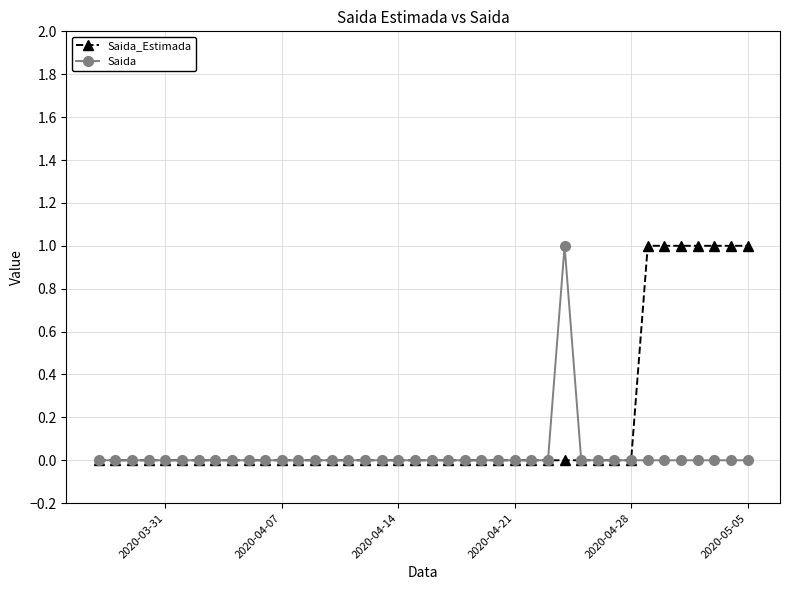

Reading right to left, transcribe all the data shown in this chart.

Saida_Estimada: 1	1	1	1	1	1	1	0	0	0	0	0	0	0	0	0	0	0	0	0	0	0	0	0	0	0	0	0	0	0	0	0	0	0	0	0	0	0	0	0
Saida: 0	0	0	0	0	0	0	0	0	0	0	1	0	0	0	0	0	0	0	0	0	0	0	0	0	0	0	0	0	0	0	0	0	0	0	0	0	0	0	0